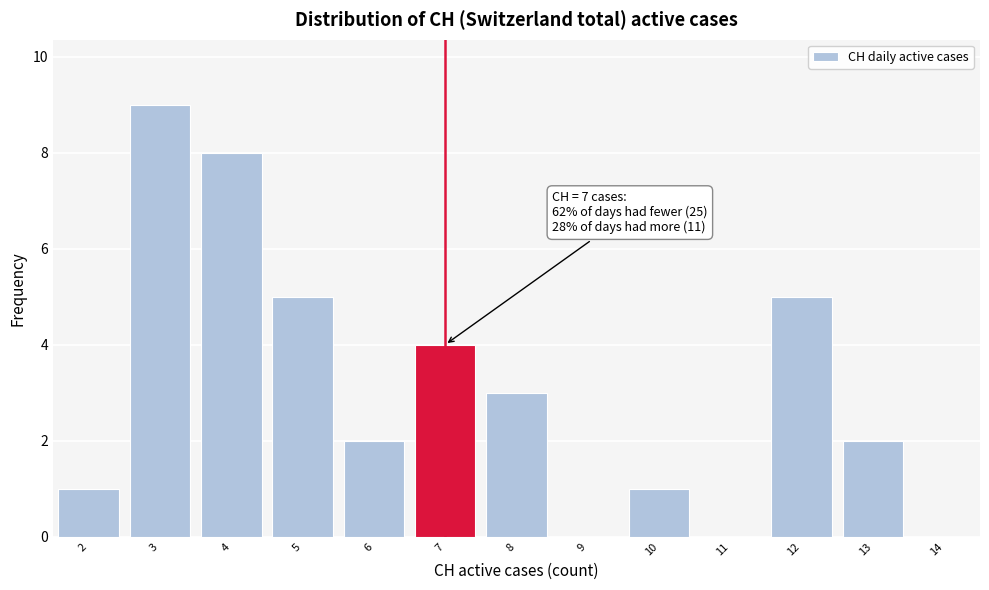

Over which range of the x-axis is the bar tallest?

2.5 to 3.5